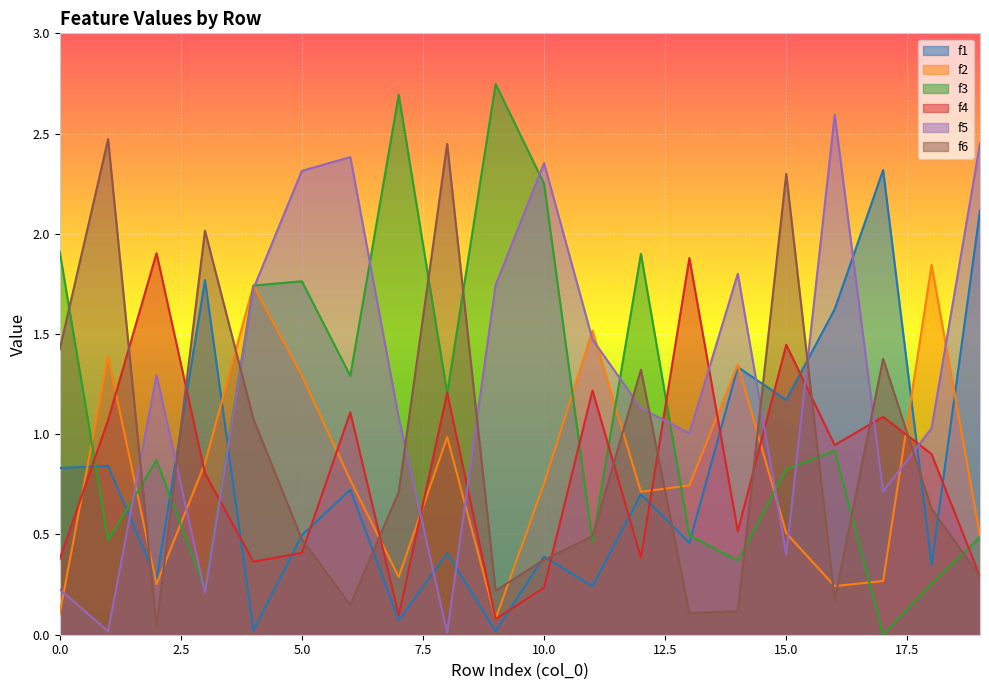

What is the difference between the f2 values at 1 and 5?

0.1